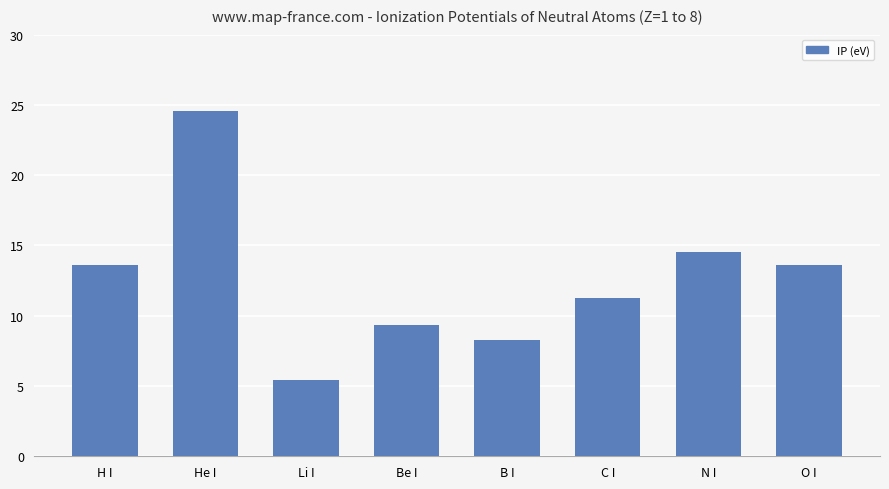

Approximately how many times larger is the value at C I compared to N I?

0.8